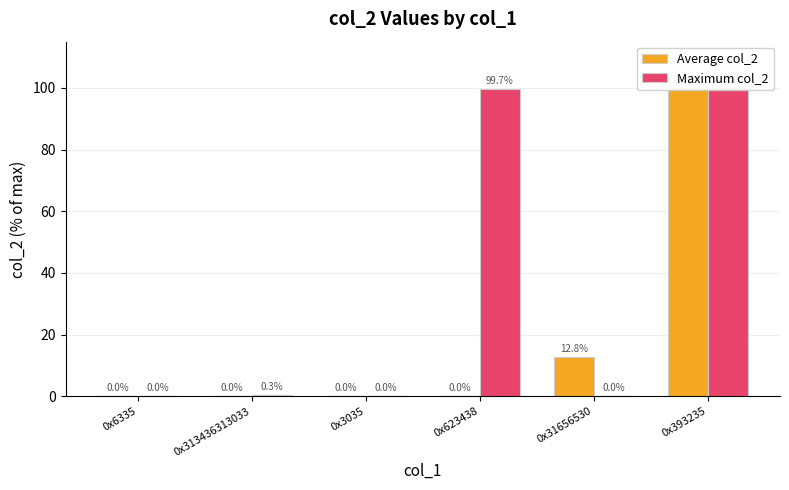

What is the label of the 6th bar from the left?

0x393235